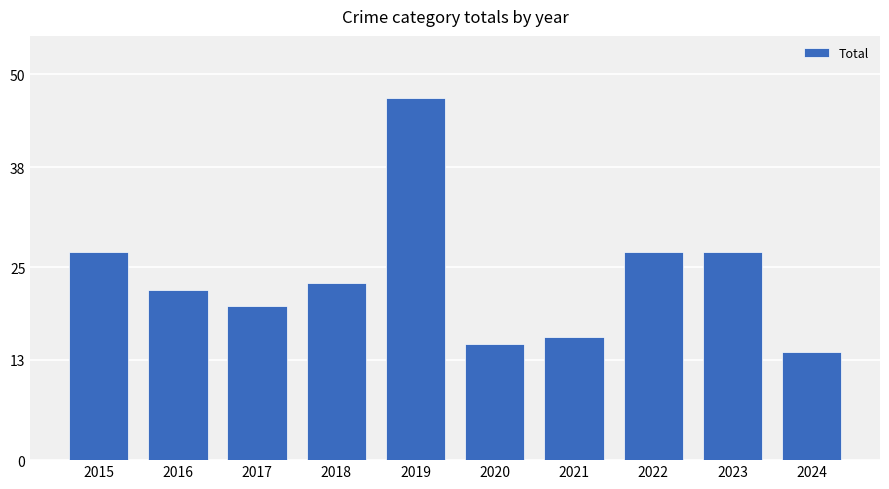

Does the chart contain any negative values?

No